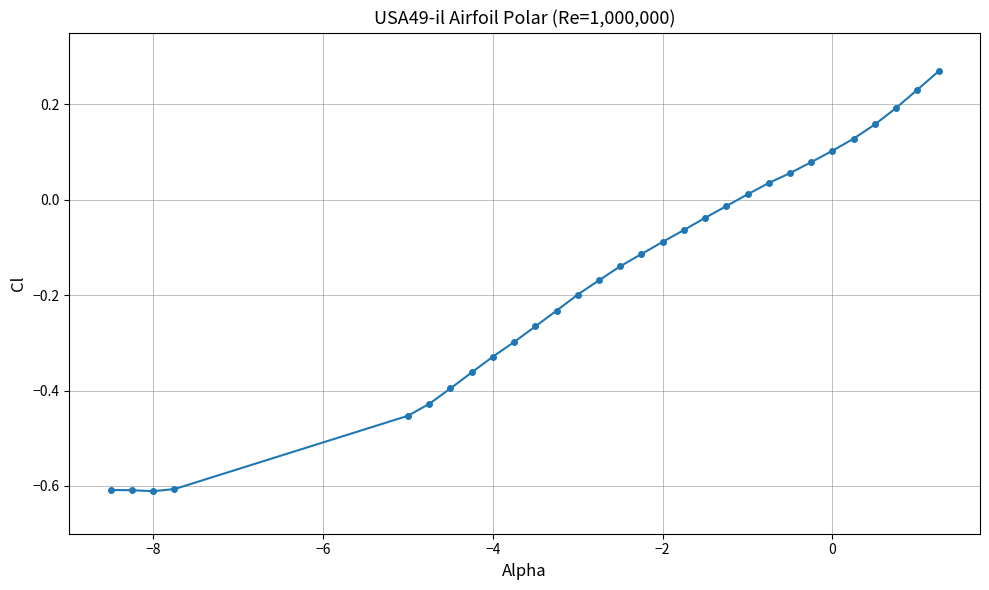

True or false: the data has more than 2 interior local peaks.

False